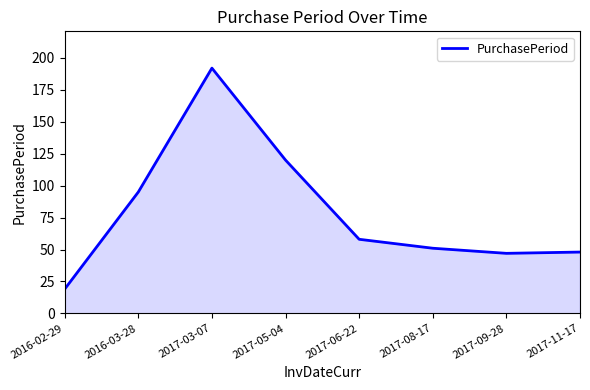

Reading right to left, list all the values displayed in this chart.

2017-11-17=48	2017-09-28=47	2017-08-17=51	2017-06-22=58	2017-05-04=120	2017-03-07=192	2016-03-28=95	2016-02-29=19